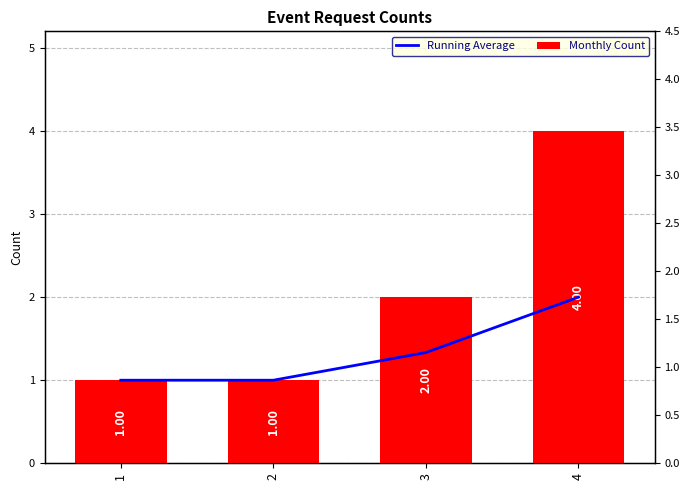

How many values in the Monthly Count series are below 2?

2